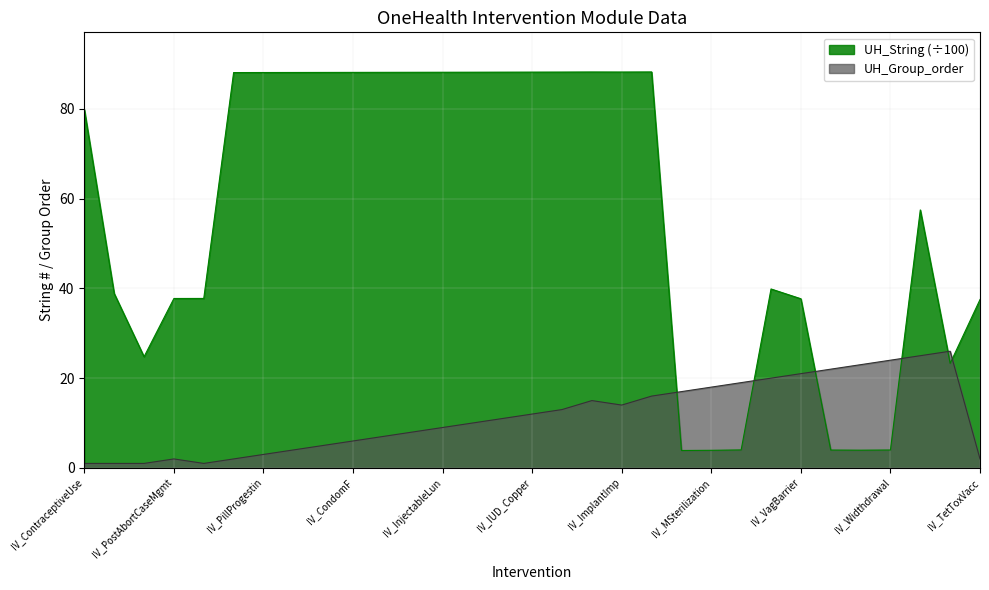

True or false: UH_String and UH_Group_order intersect in this chart.

True